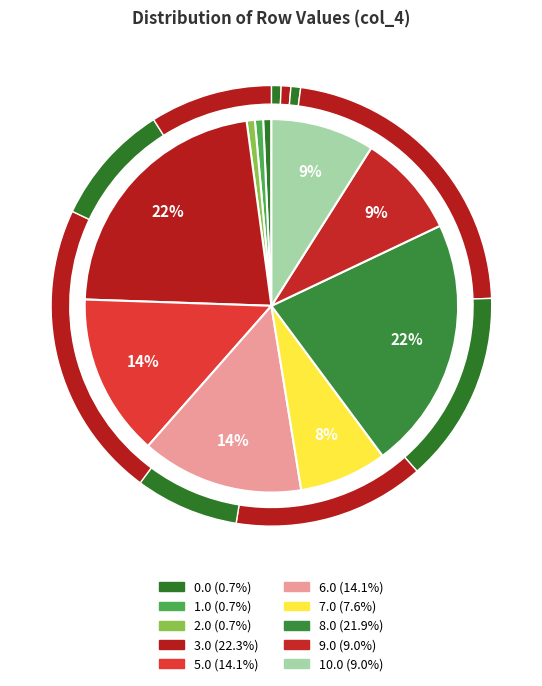

Is there any slice that represents more than half of the pie?

No